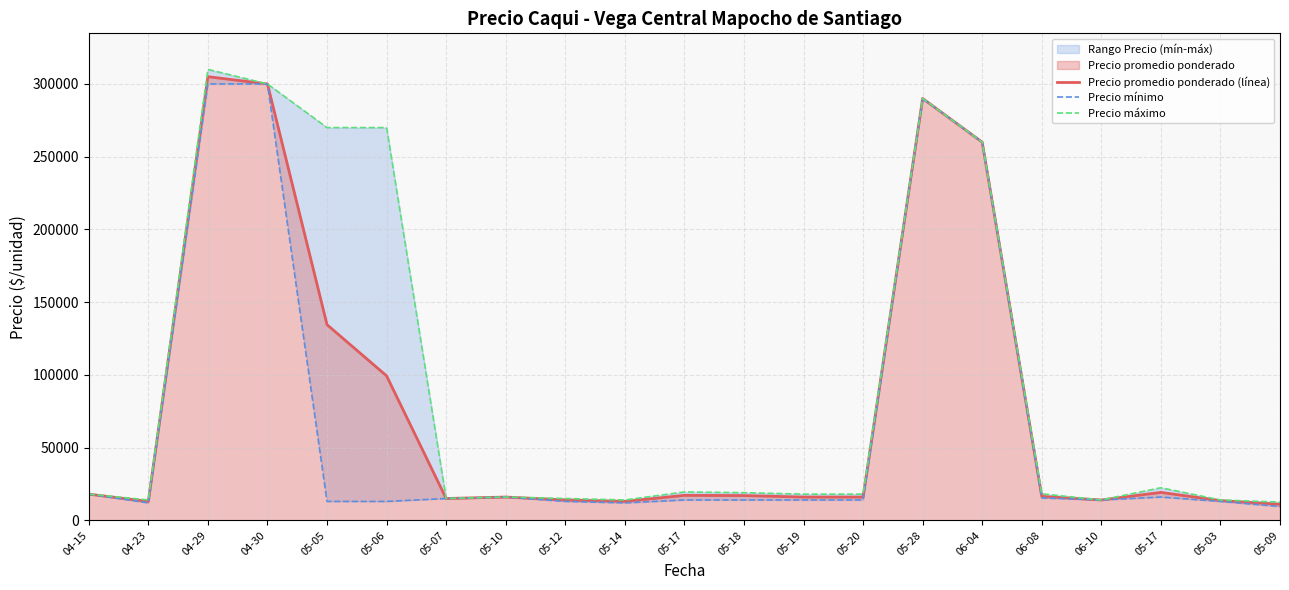

Rank the series by their maximum value, from highest to lowest.

Precio máximo, Precio promedio ponderado (línea), Precio mínimo